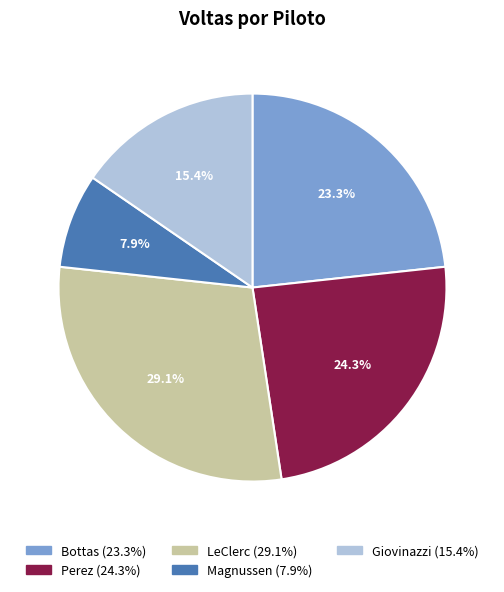

What is the ratio of the value at Magnussen to the value at Giovinazzi?

0.5